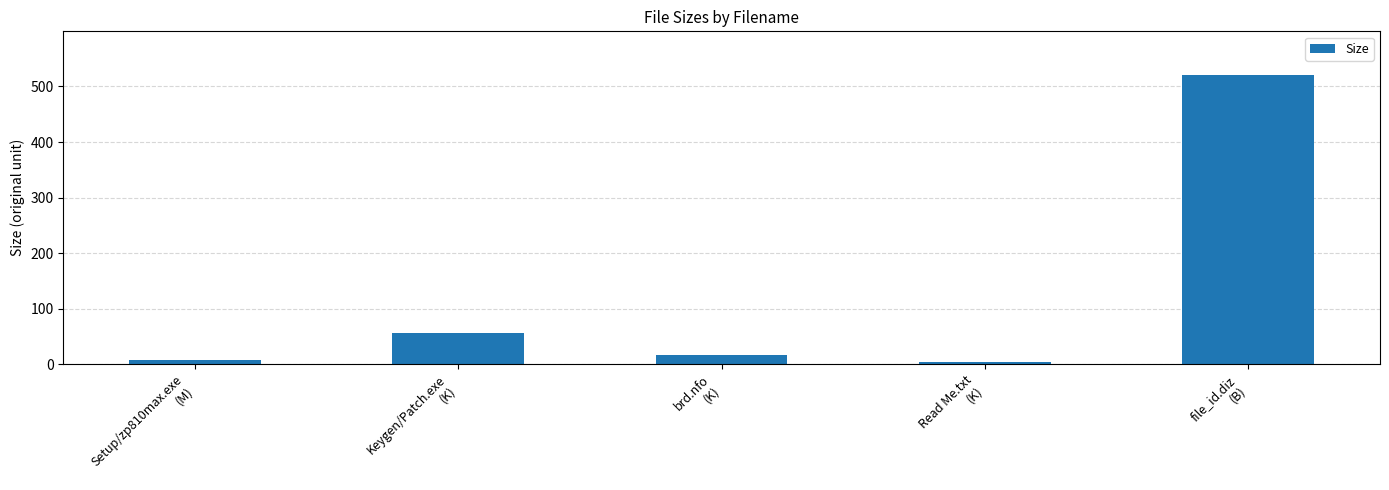

What is the maximum value shown in the chart?

521.0